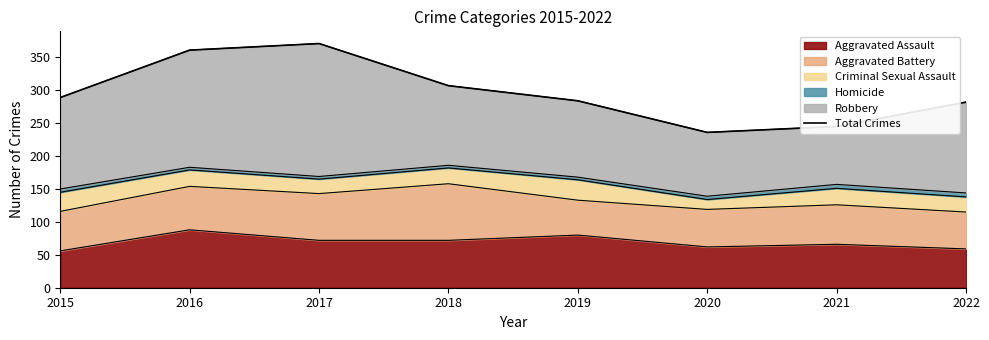

At which label does Aggravated Assault reach its peak?

2016